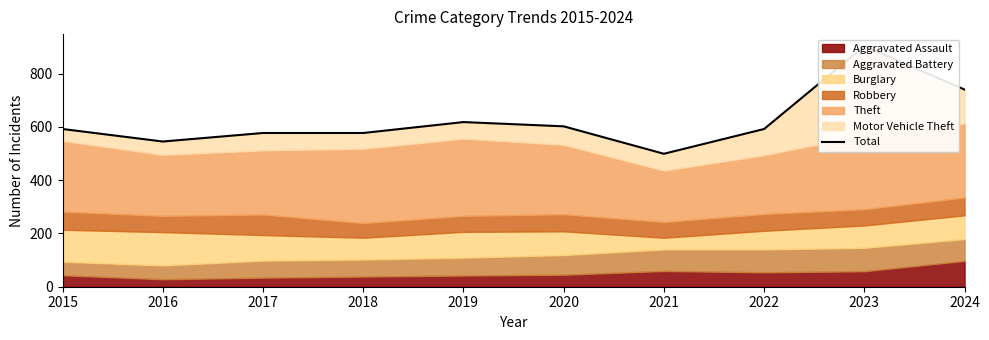

Where does the data first go above 592?

2019